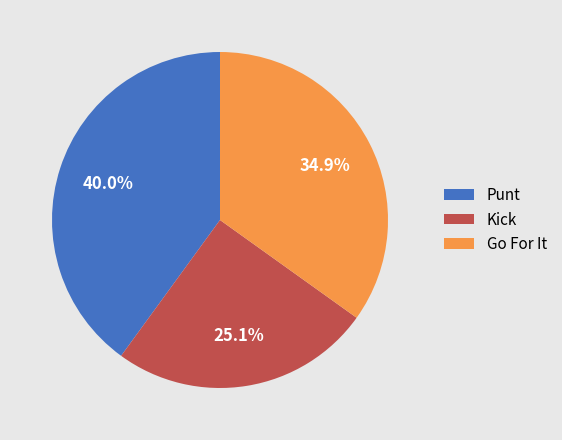

Rank the categories by value from highest to lowest.

Punt, Go For It, Kick